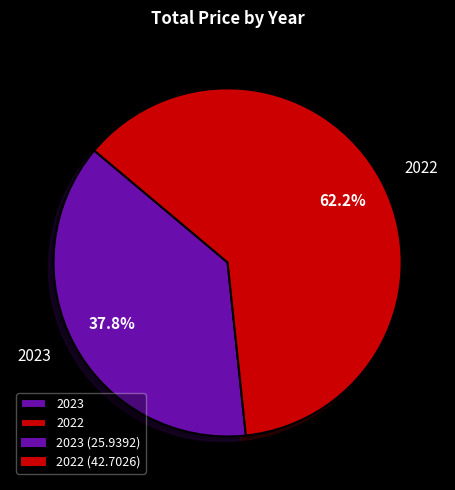

To the nearest percent, what is the combined percentage of 2023 and 2022?

100%